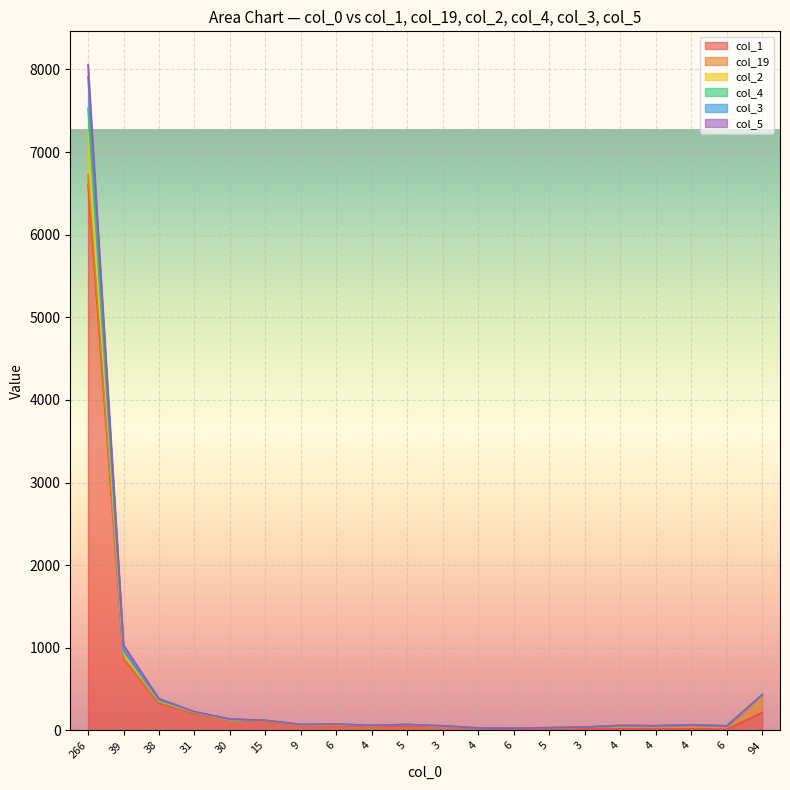

Does the chart display data point markers on the line(s)?

No